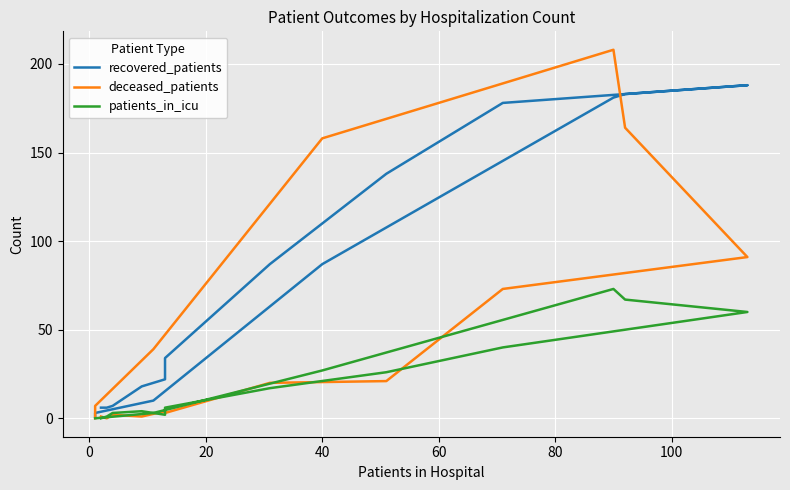

What is the average value of the patients_in_icu series?

21